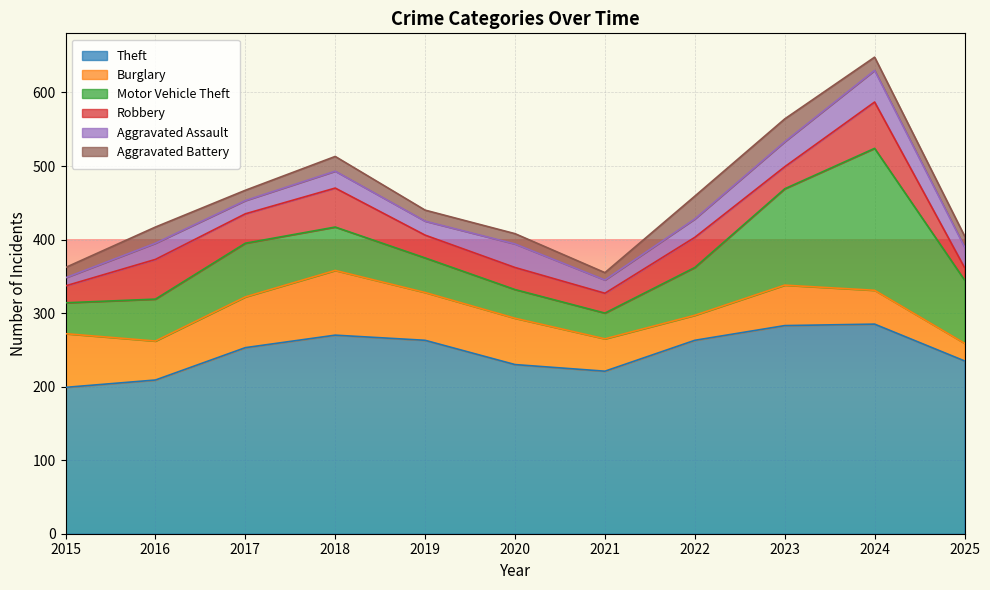

Which series has the largest total across all categories?

Theft